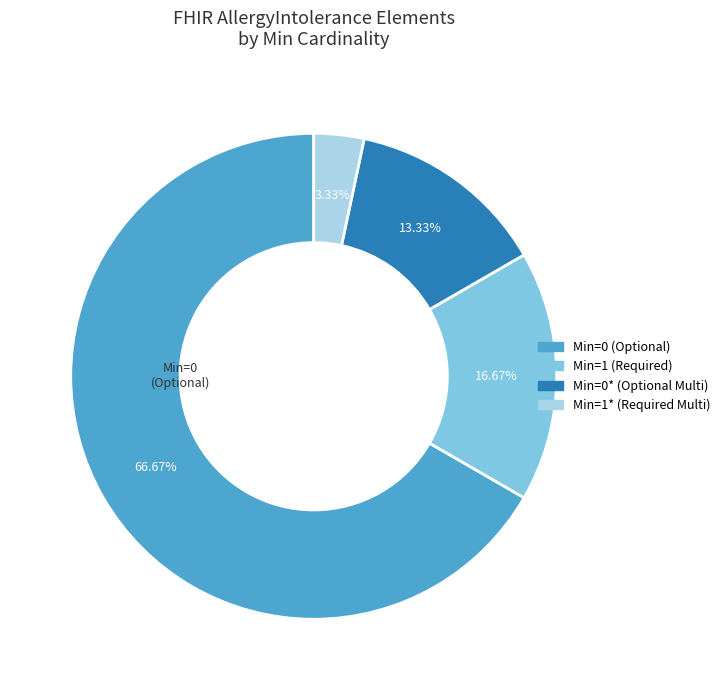

To the nearest percent, what is the difference between the largest and smallest slice percentages?

63%